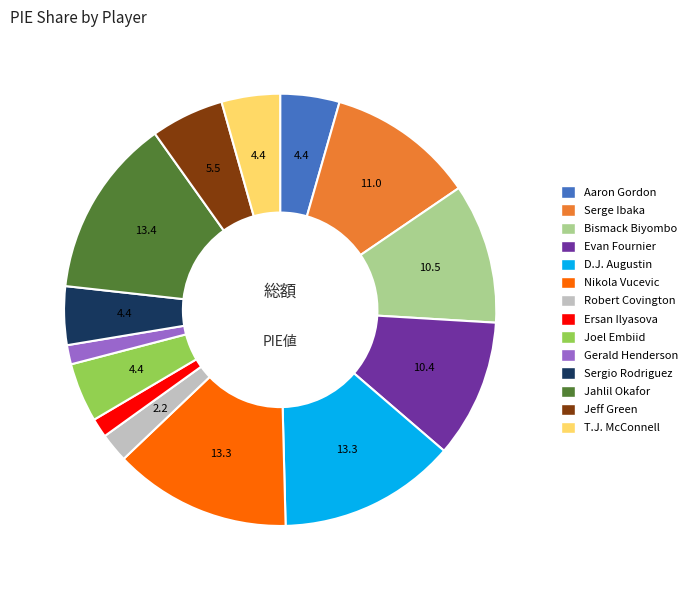

Count the number of slices in the pie.

14